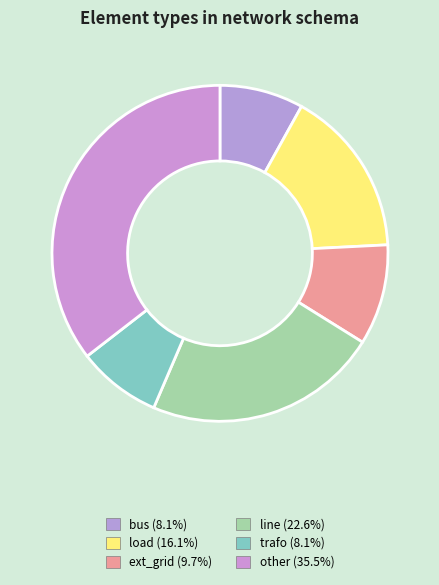

How many segments does this pie chart have?

6